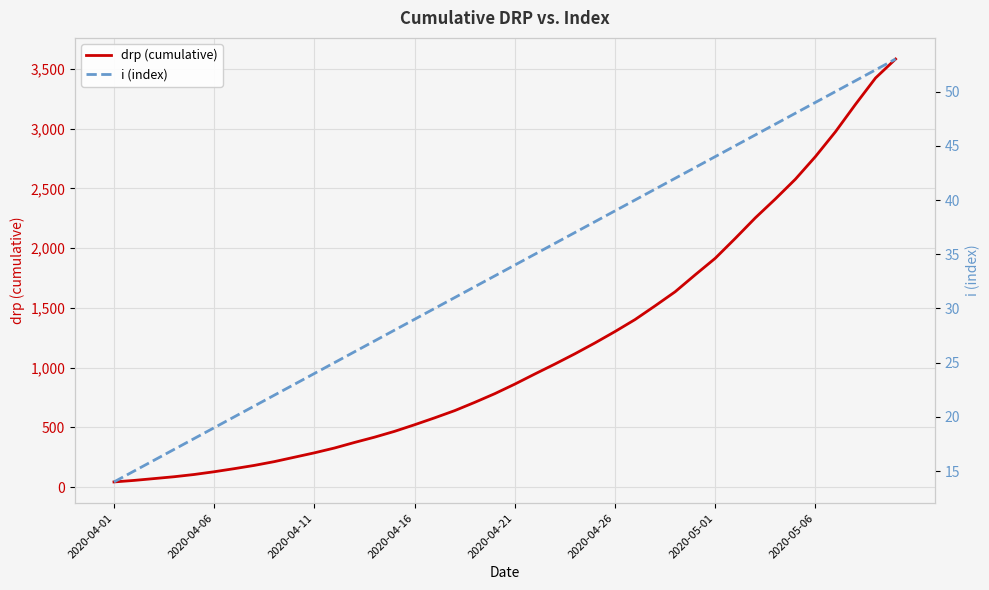

What is the average value of the i (index) series?

33.5